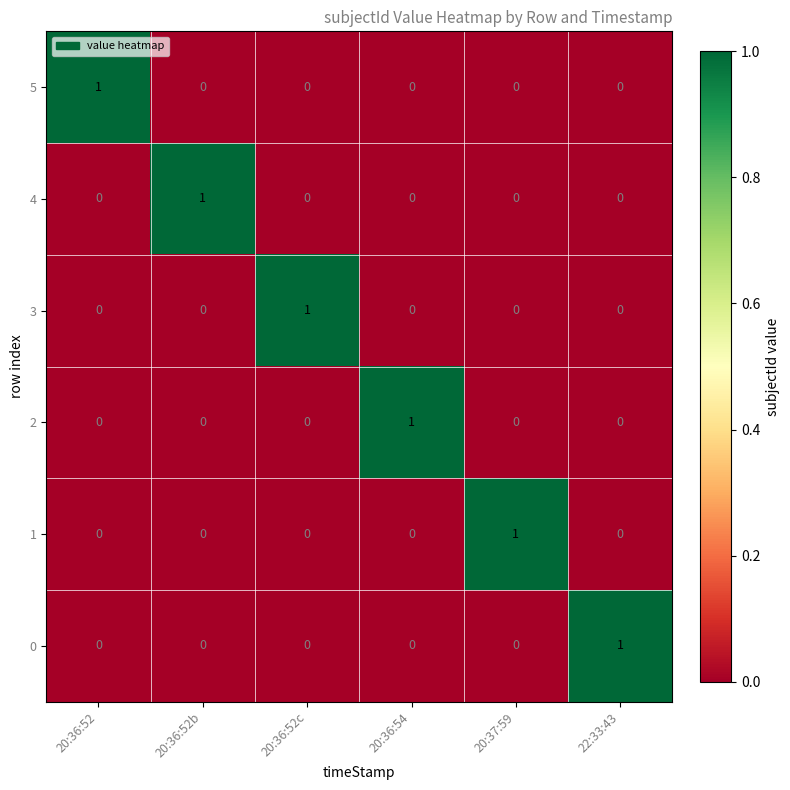

How many 5 values are between 0 and 1?

6